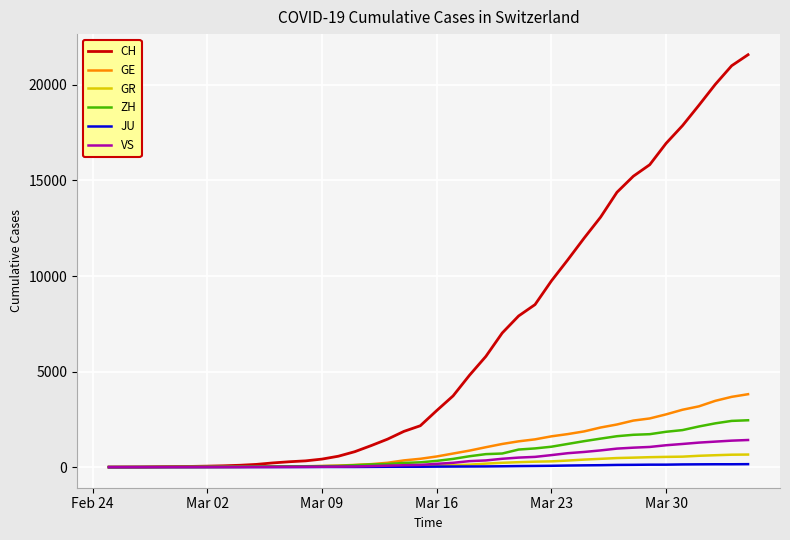

Which series has the widest spread of values?

CH